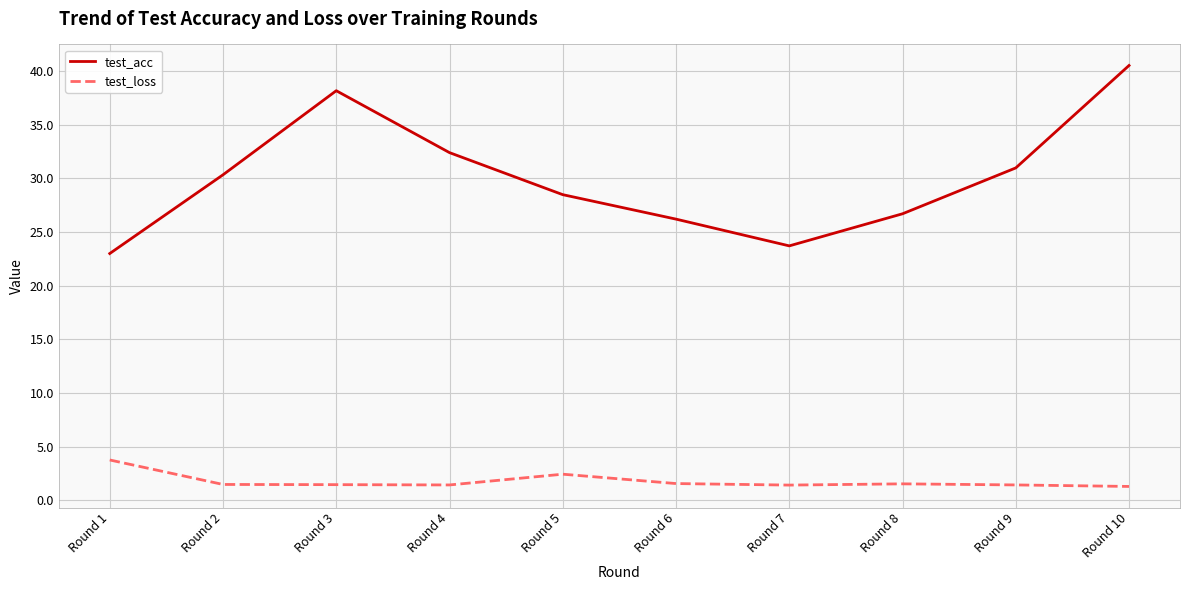

What is the lowest value of the test_loss series?

1.3